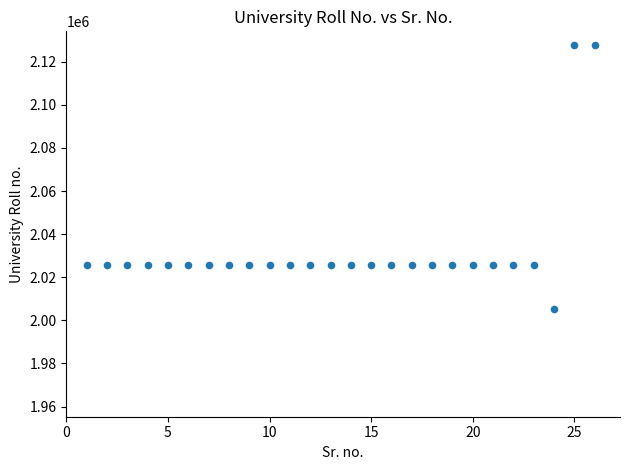

What is the range of X values (max minus min)?

25